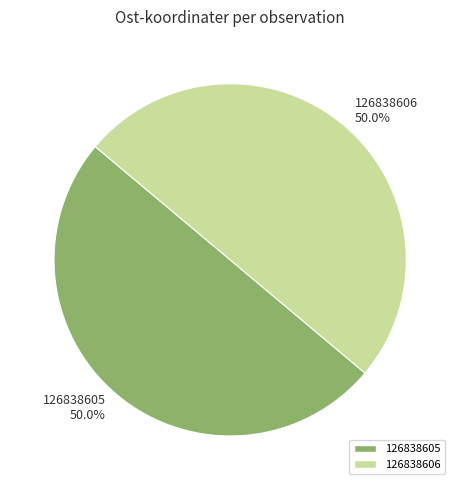

To the nearest percent, what is the combined percentage of 126838605 and 126838606?

100%